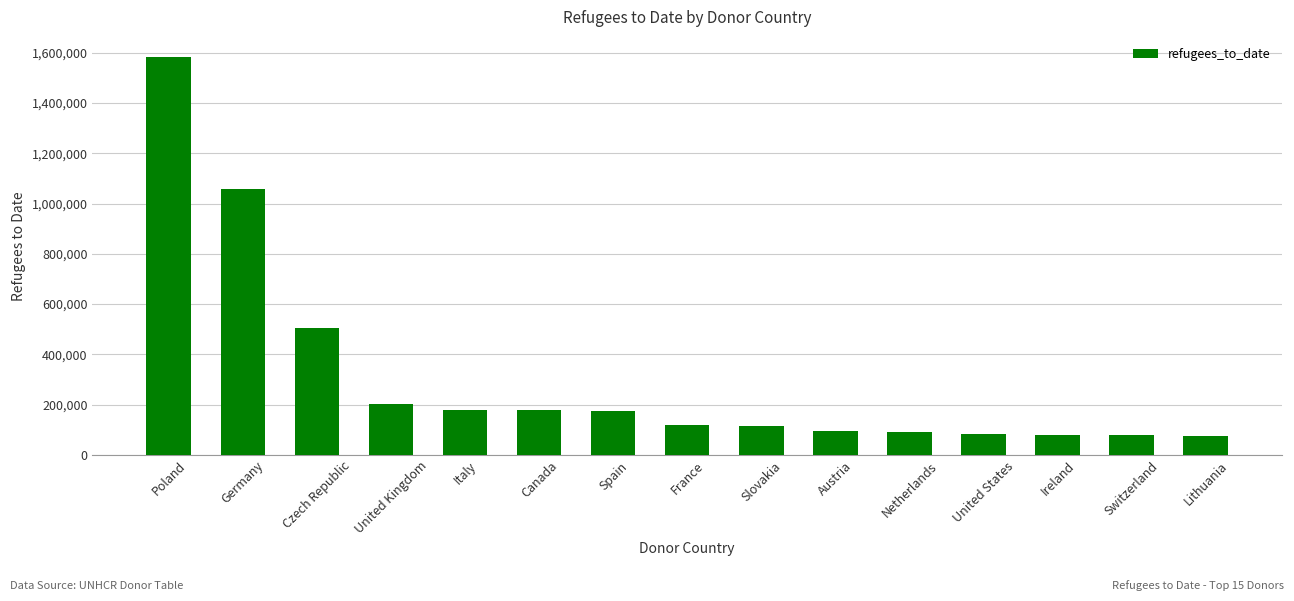

True or false: the data shows 113509 at Slovakia.

True